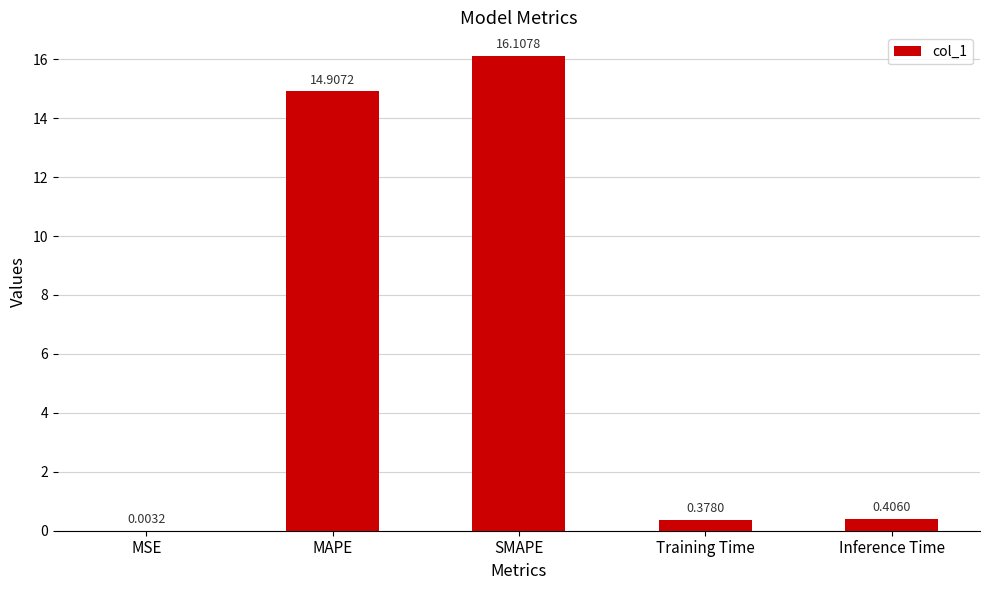

What is the maximum value shown in the chart?

16.1